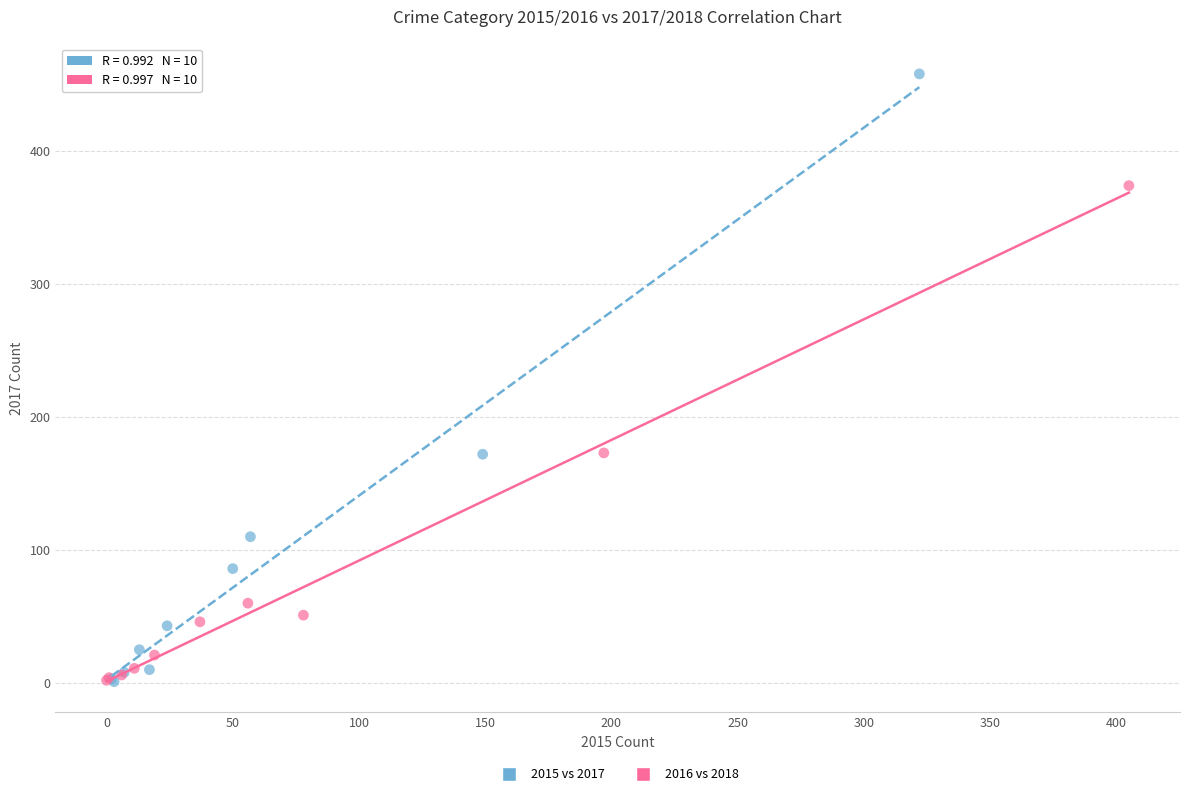

Which series has the widest spread of Y values?

2015 vs 2017